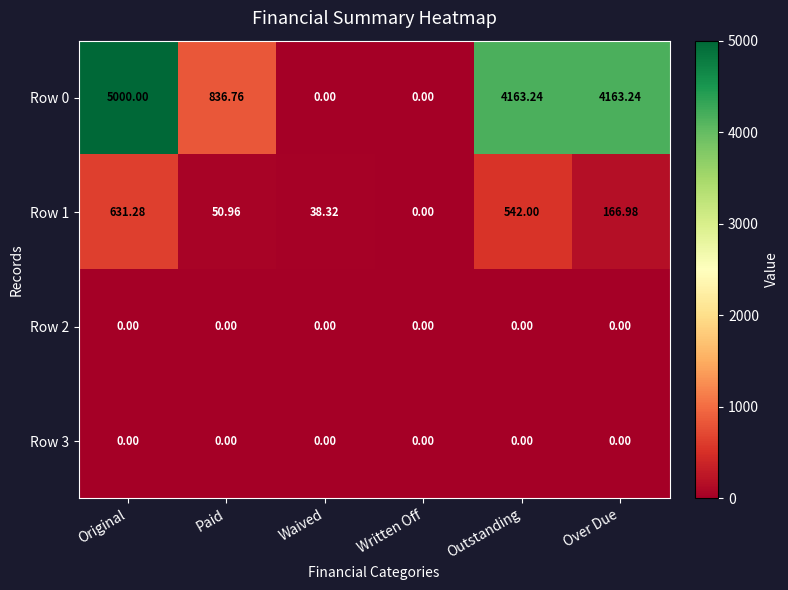

At which label does Row 0 first exceed 4163?

Original